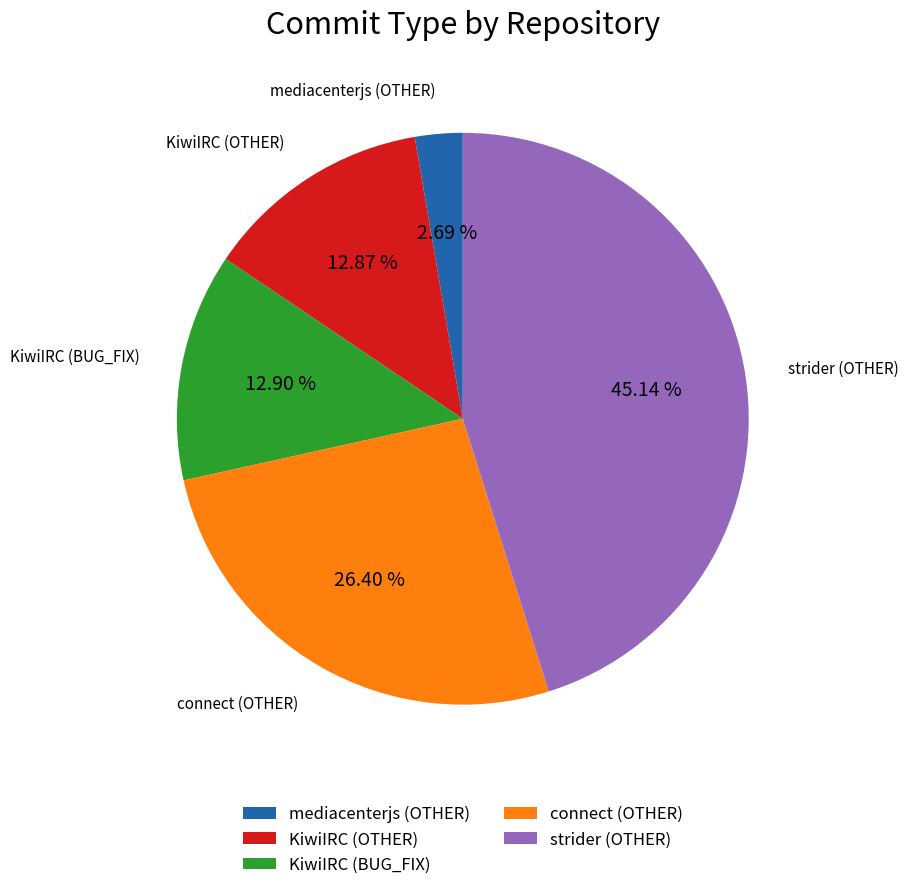

The connect (OTHER) slice represents 41% of the pie. True or false?

False